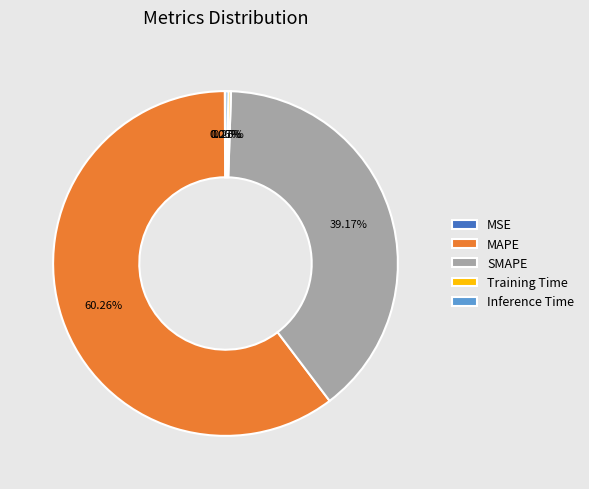

What percentage is the MAPE slice, to the nearest percent?

60%